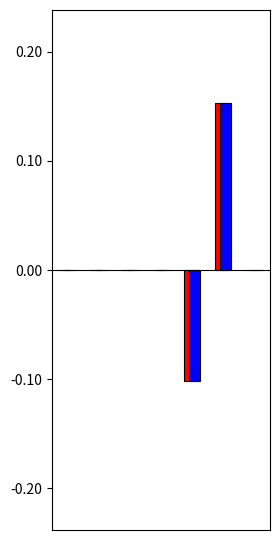

How many categories are shown in the chart?

7